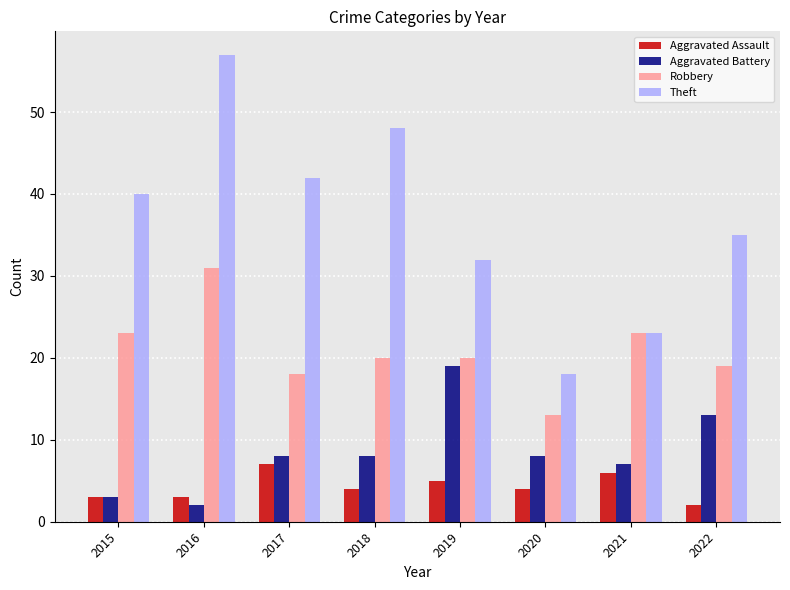

Rank the series by their maximum value, from lowest to highest.

Aggravated Assault, Aggravated Battery, Robbery, Theft